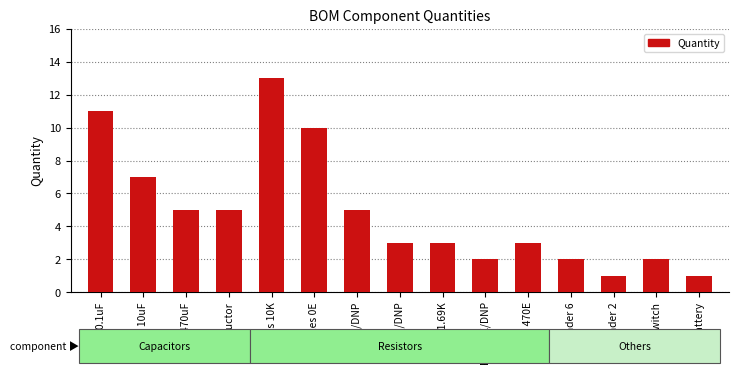

What is the smallest value displayed?

1